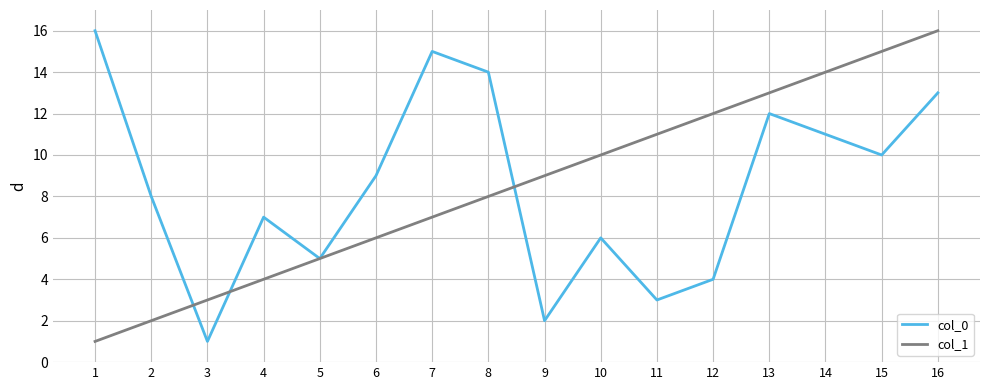

Where do col_1 and col_0 first cross each other?

2 and 3